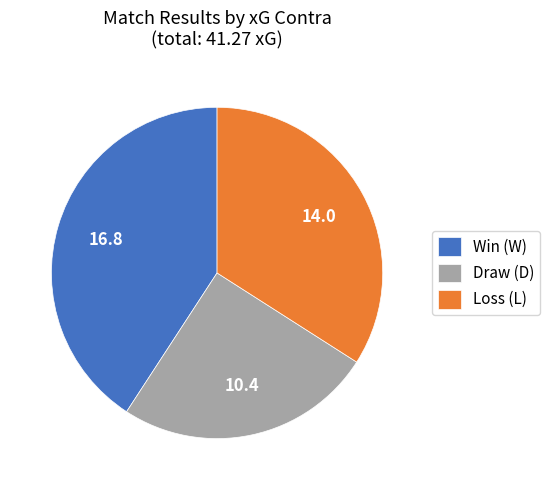

Which slice is the largest?

Win (W)